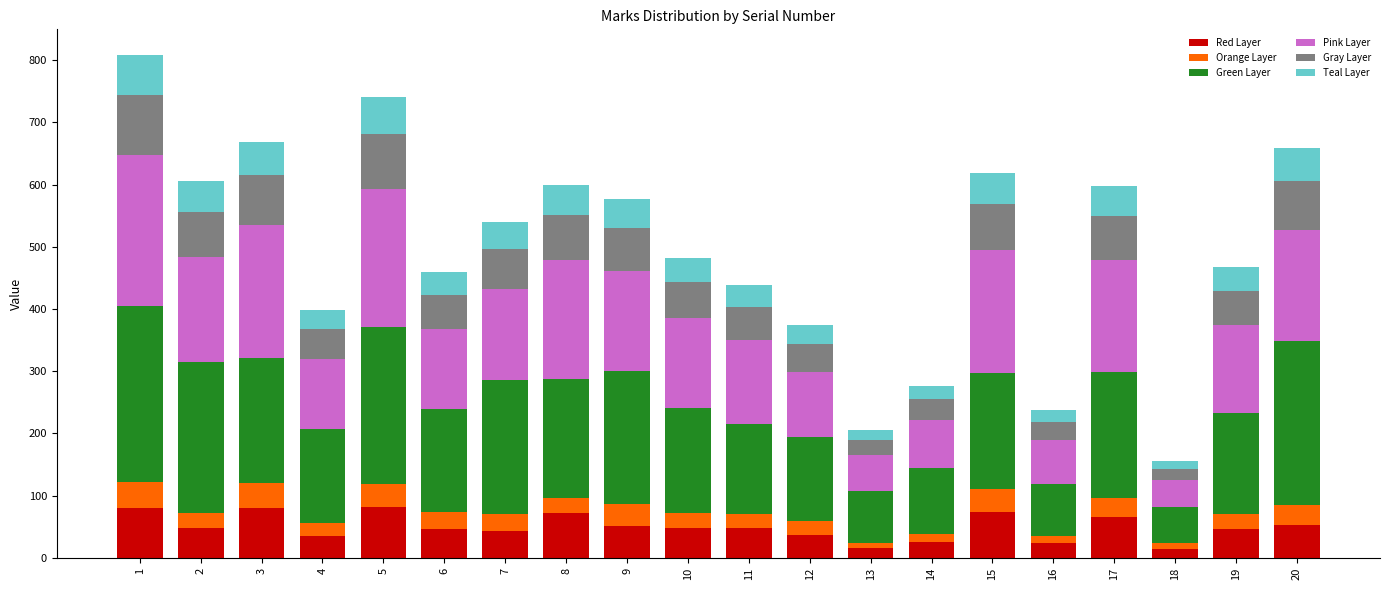

What is the value of the Red Layer bar at the 8th from the left?

71.9